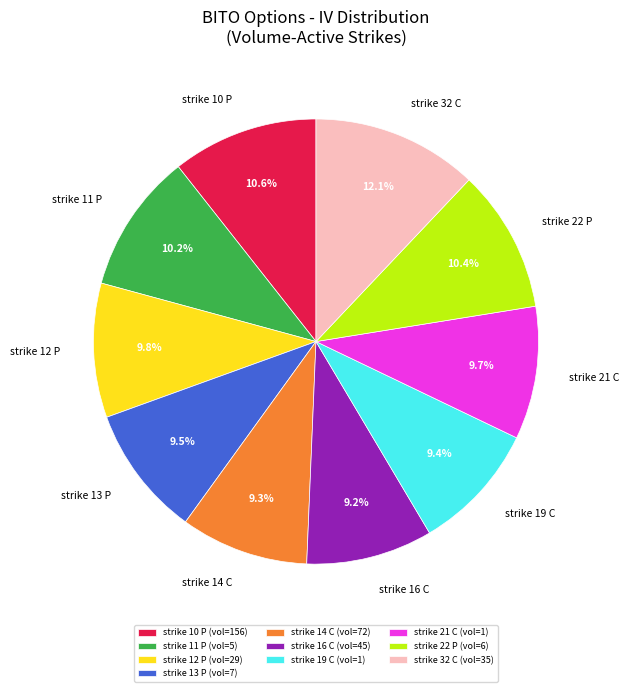

What is the total percentage of strike 14 C (vol=72) and strike 10 P (vol=156)?

19.9%